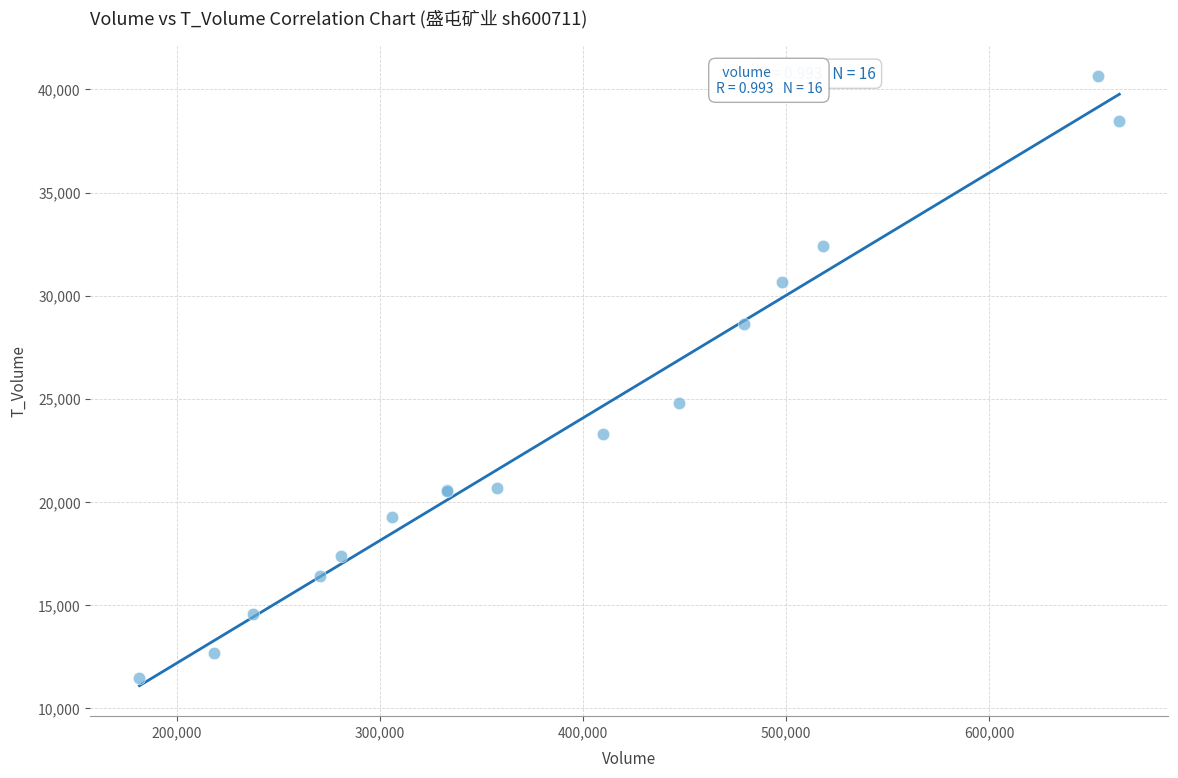

What Y value in the scatter plot is closest to 26079?

24800